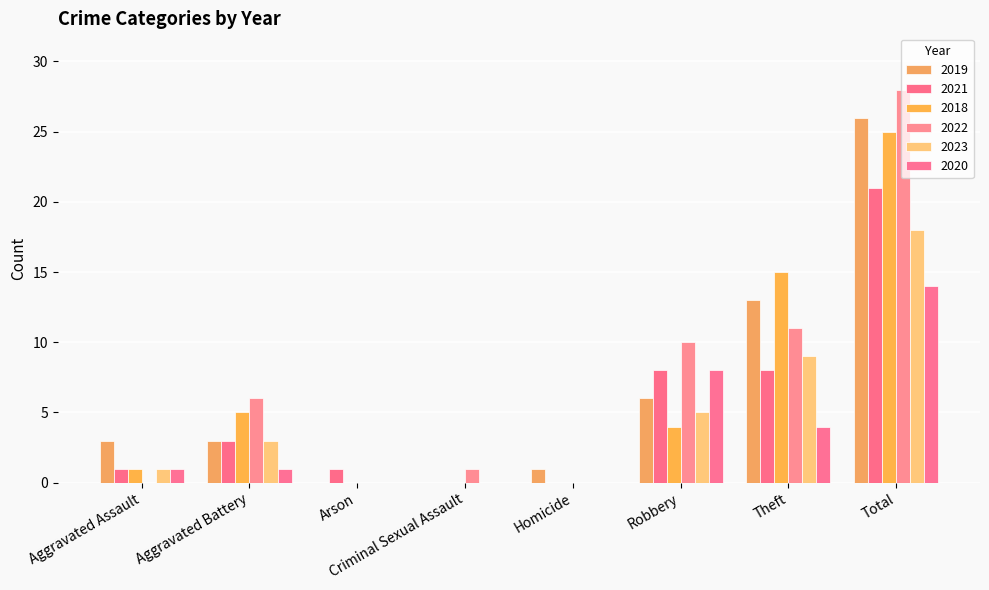

What position from the left is Criminal Sexual Assault?

4